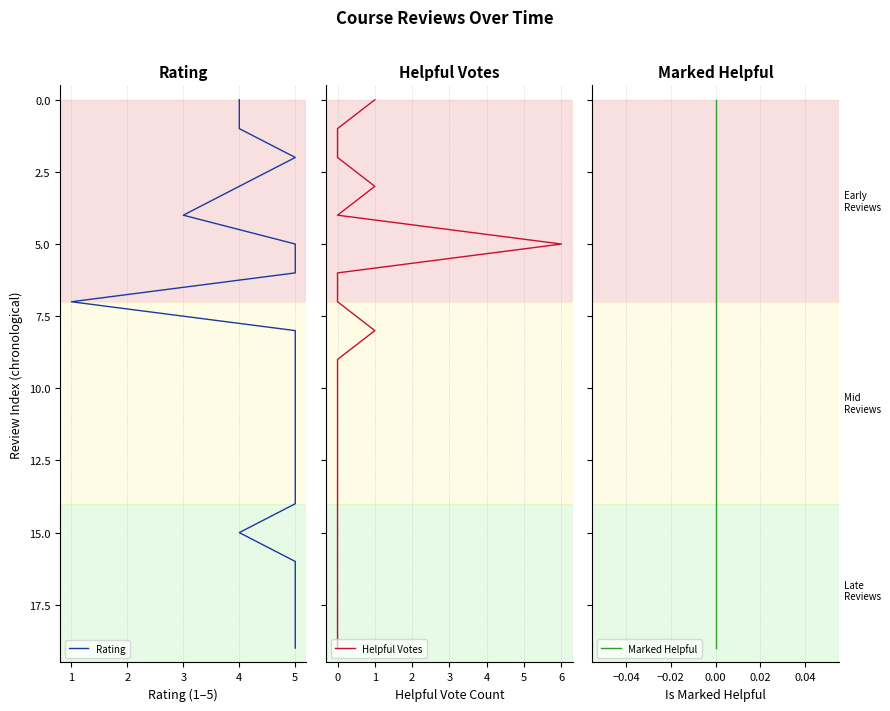

How many values in the Helpful Votes series are below 10?

10